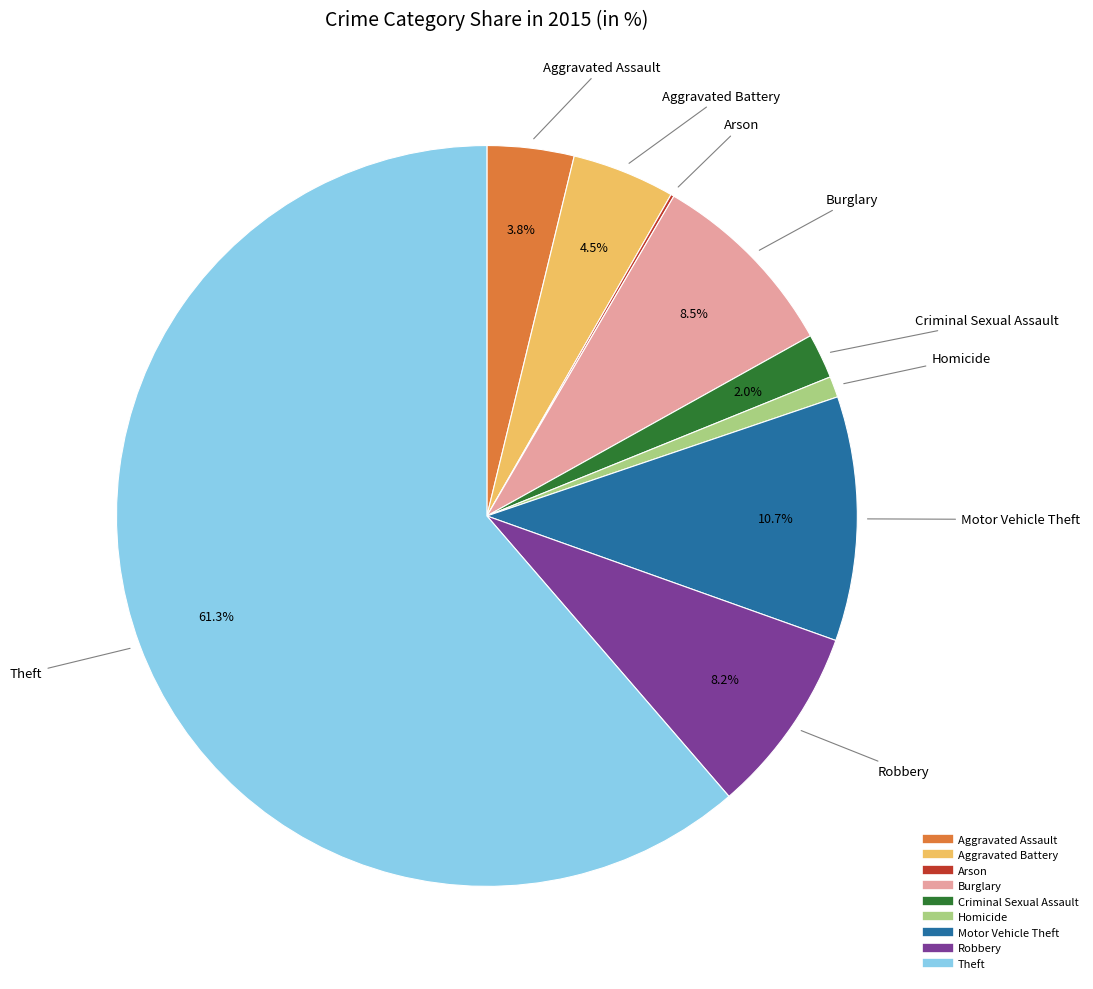

Which category has the biggest portion of the pie?

Theft